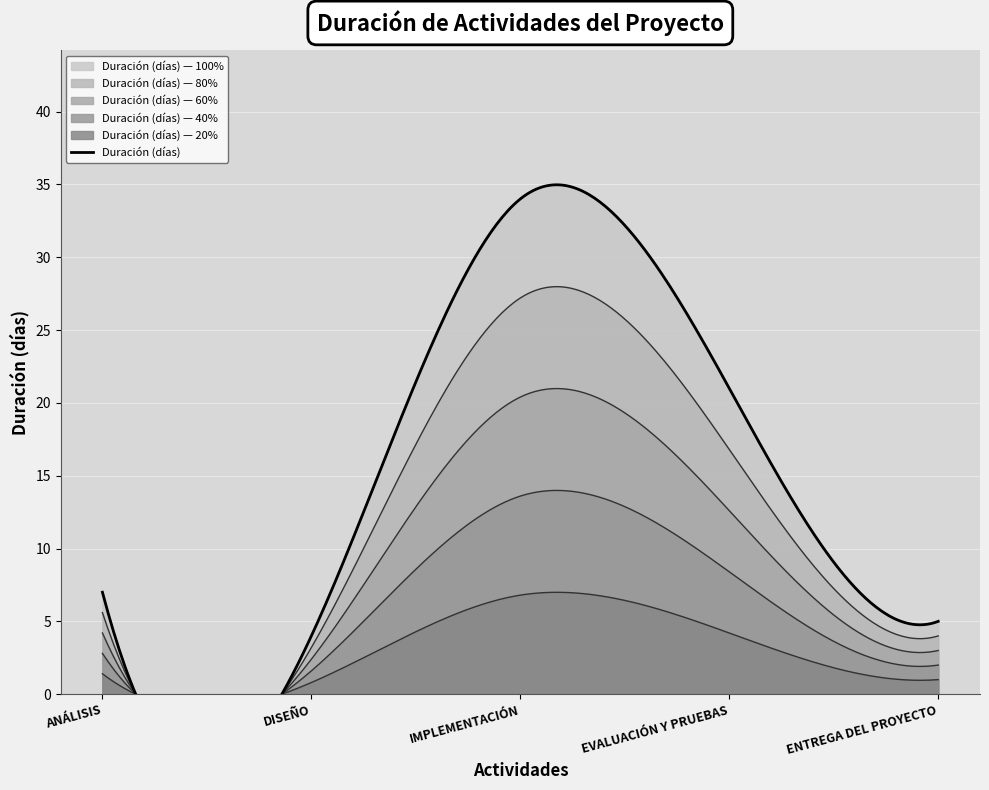

Which label corresponds to the smallest value in the chart?

DISEÑO